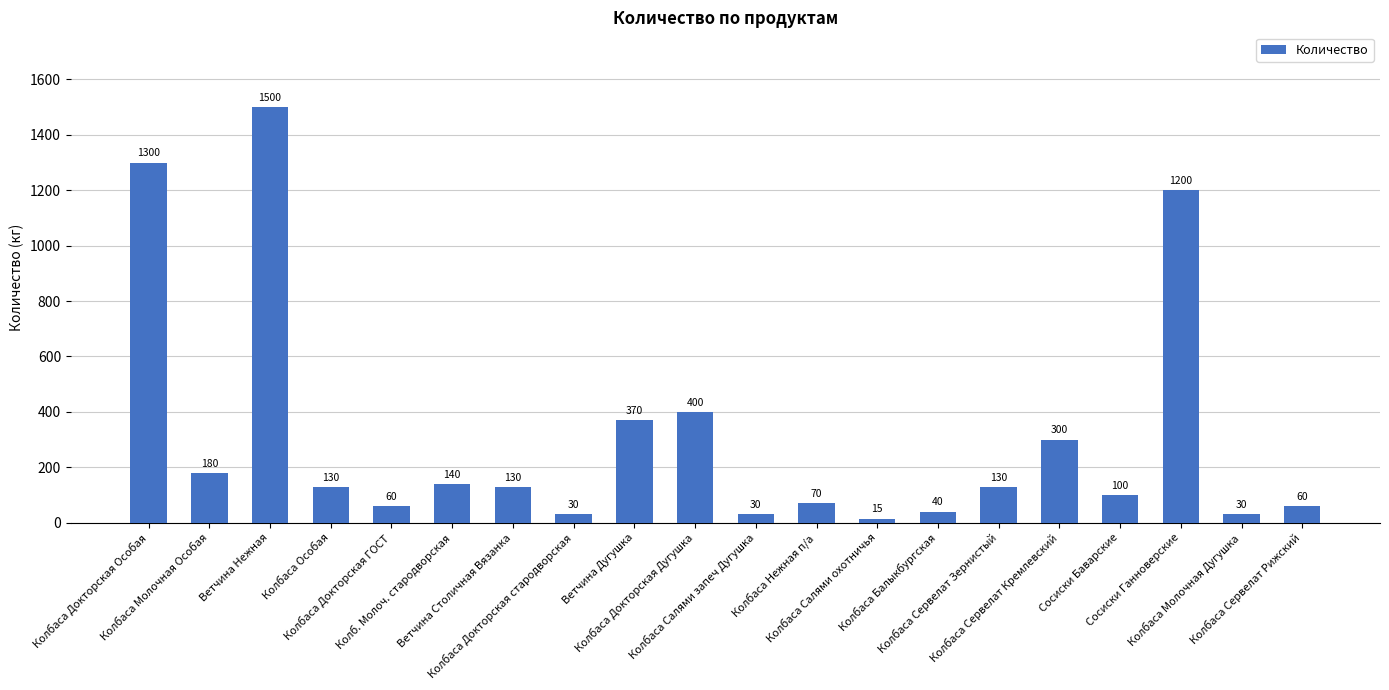

What is the greatest value displayed?

1500